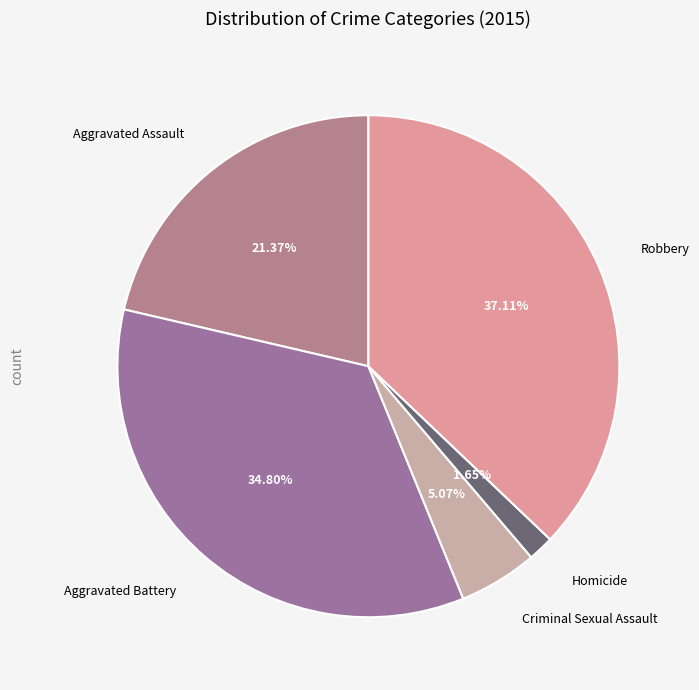

How many segments does this pie chart have?

5